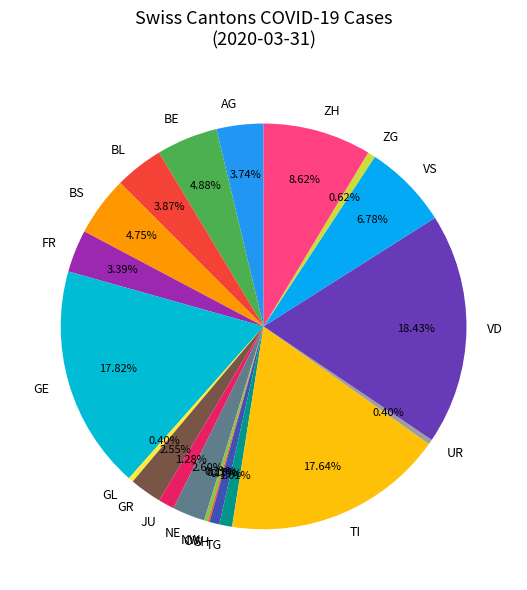

True or false: GE accounts for 11% of the total.

False